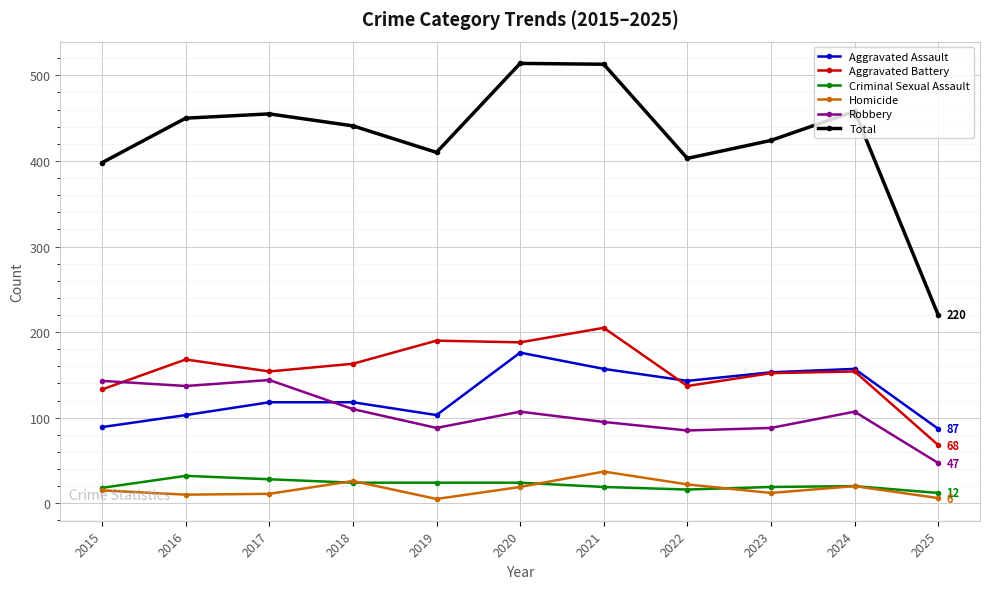

The Homicide series shows 12 at 2023. True or false?

True